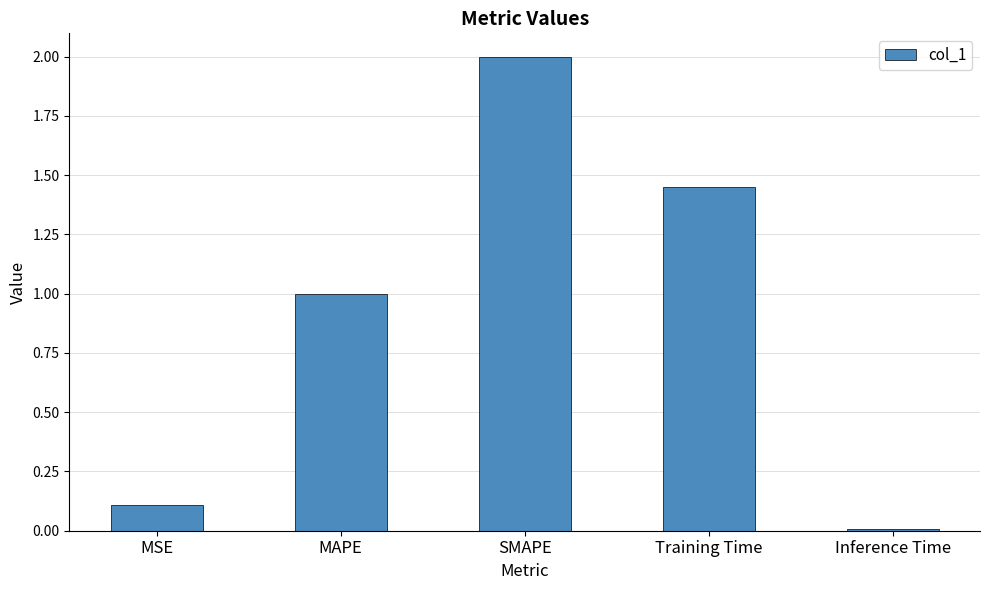

How many bars are there in total?

5